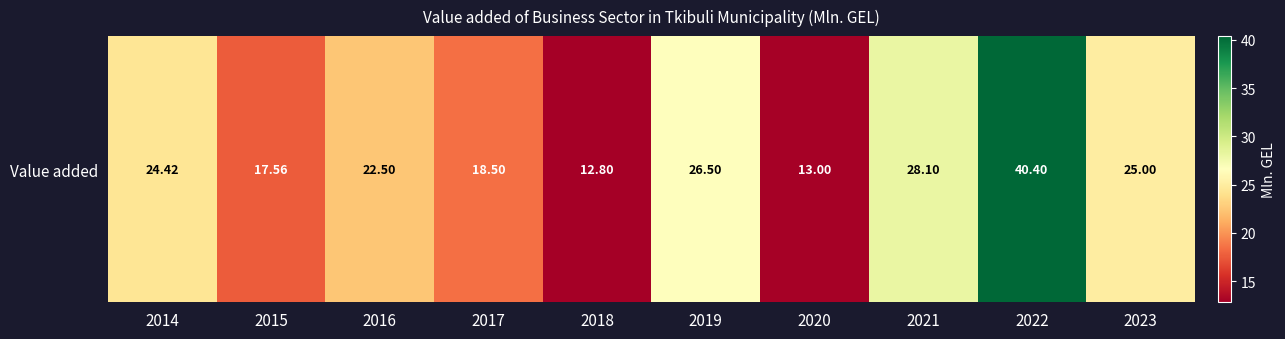

What is the ratio of the value at 2021 to the value at 2015?

1.6